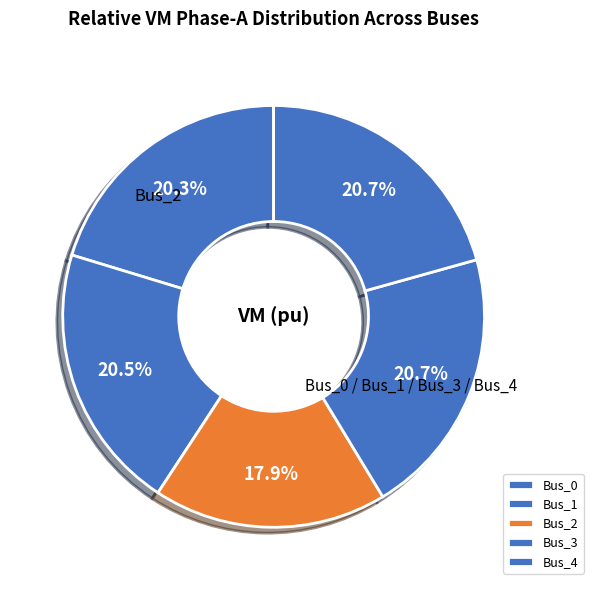

Between Bus_1 and Bus_2, which is larger?

Bus_1